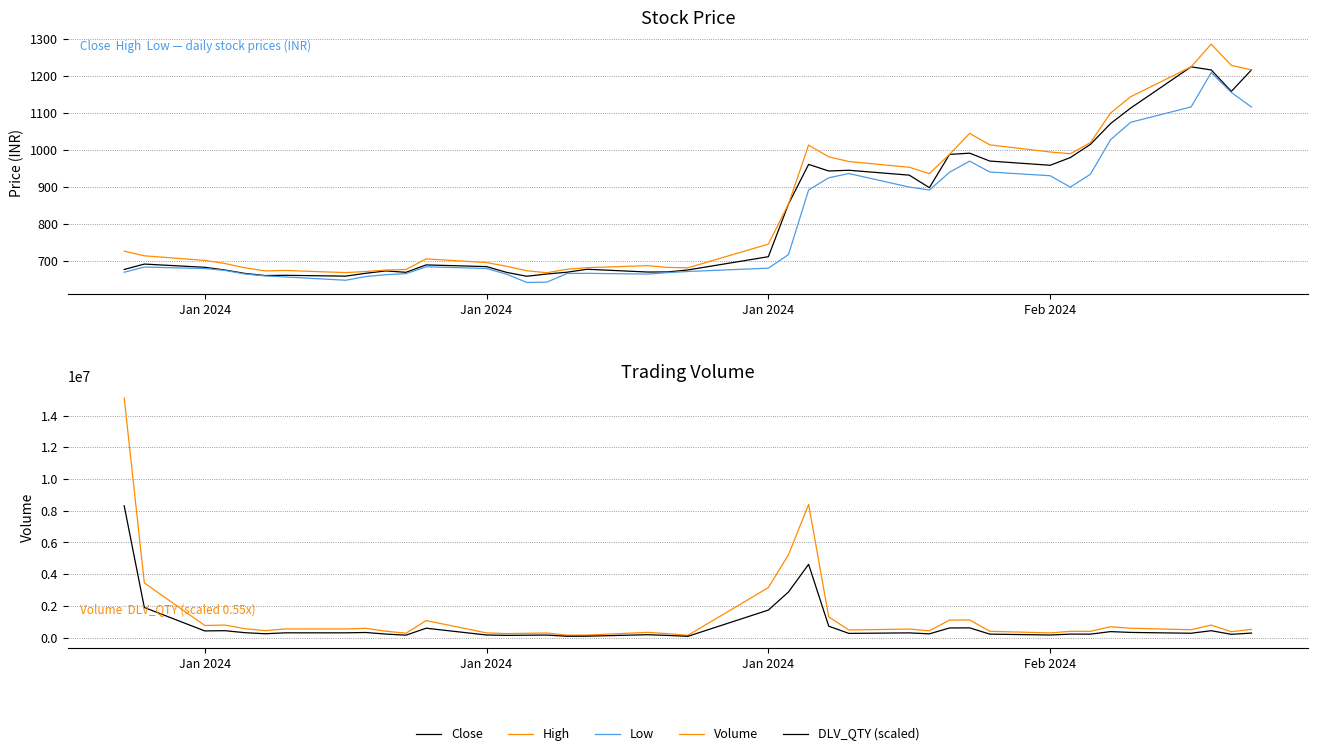

Which series has the widest spread of values?

Volume